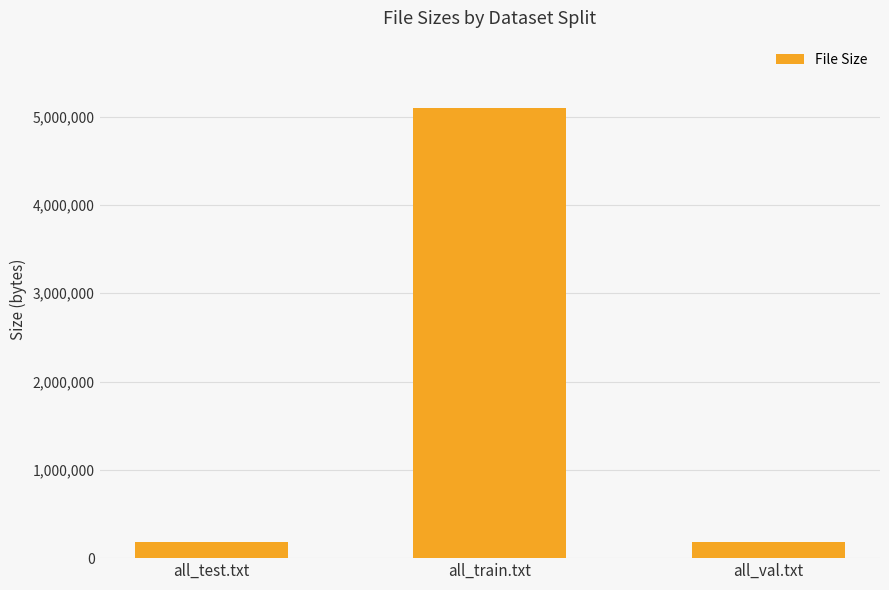

Which label corresponds to the largest value in the chart?

all_train.txt